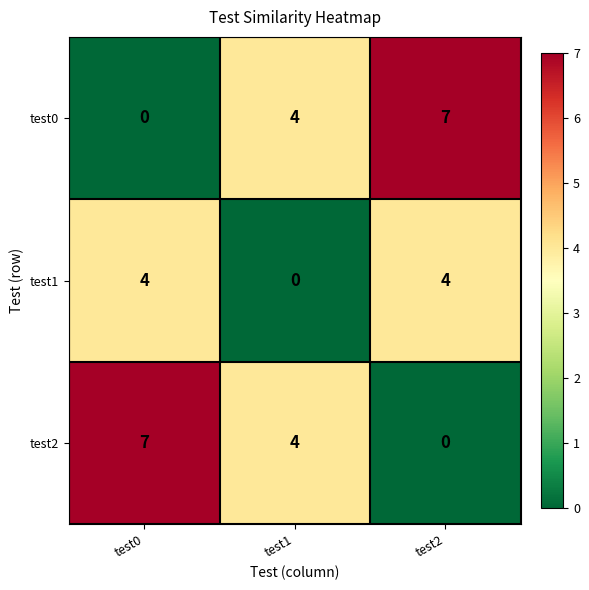

What is the spread (max minus min) of values at test1?

4